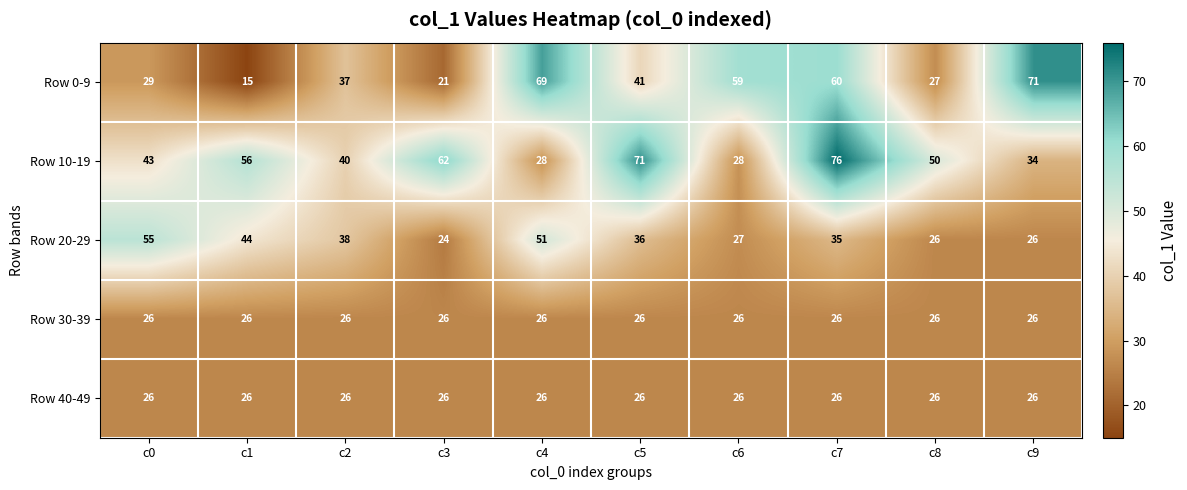

What is the sum of all Row 0-9 values?

429